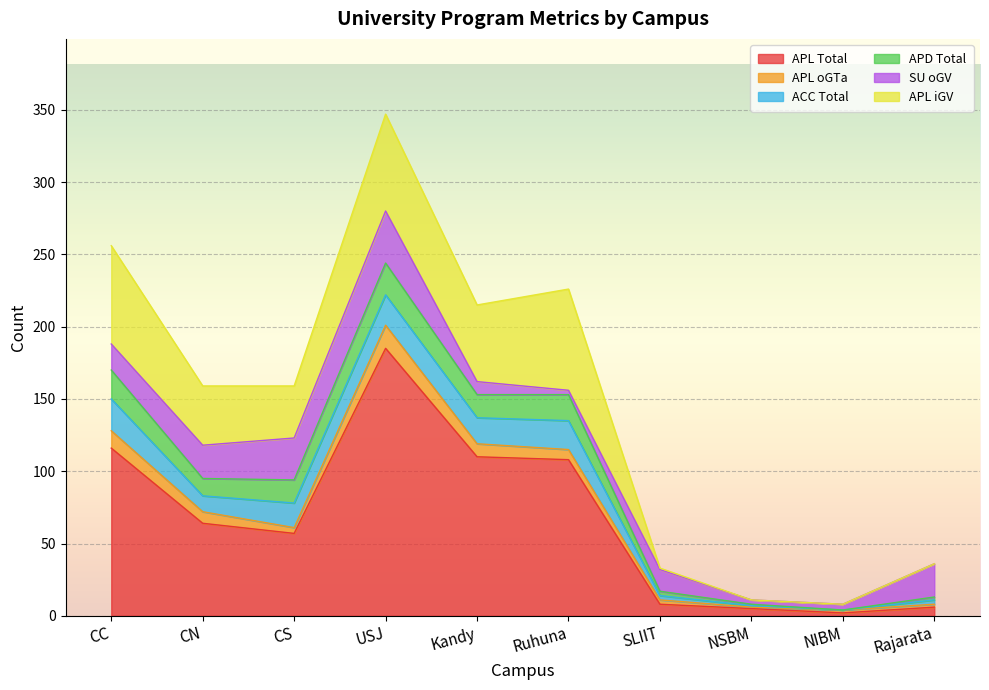

Which label corresponds to the smallest value in the chart?

NIBM